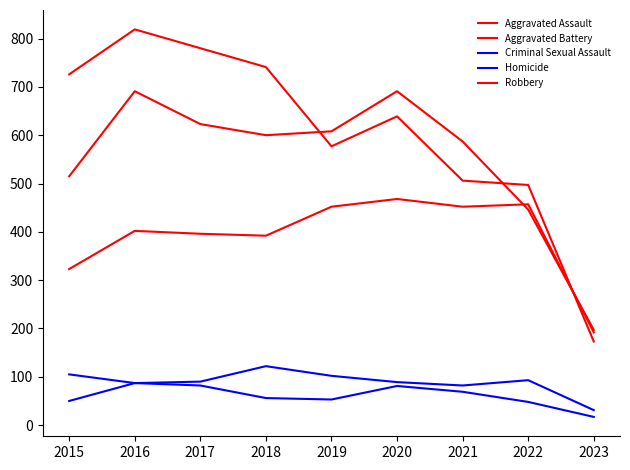

What is the value of the Homicide point at the 3rd from the left?

82